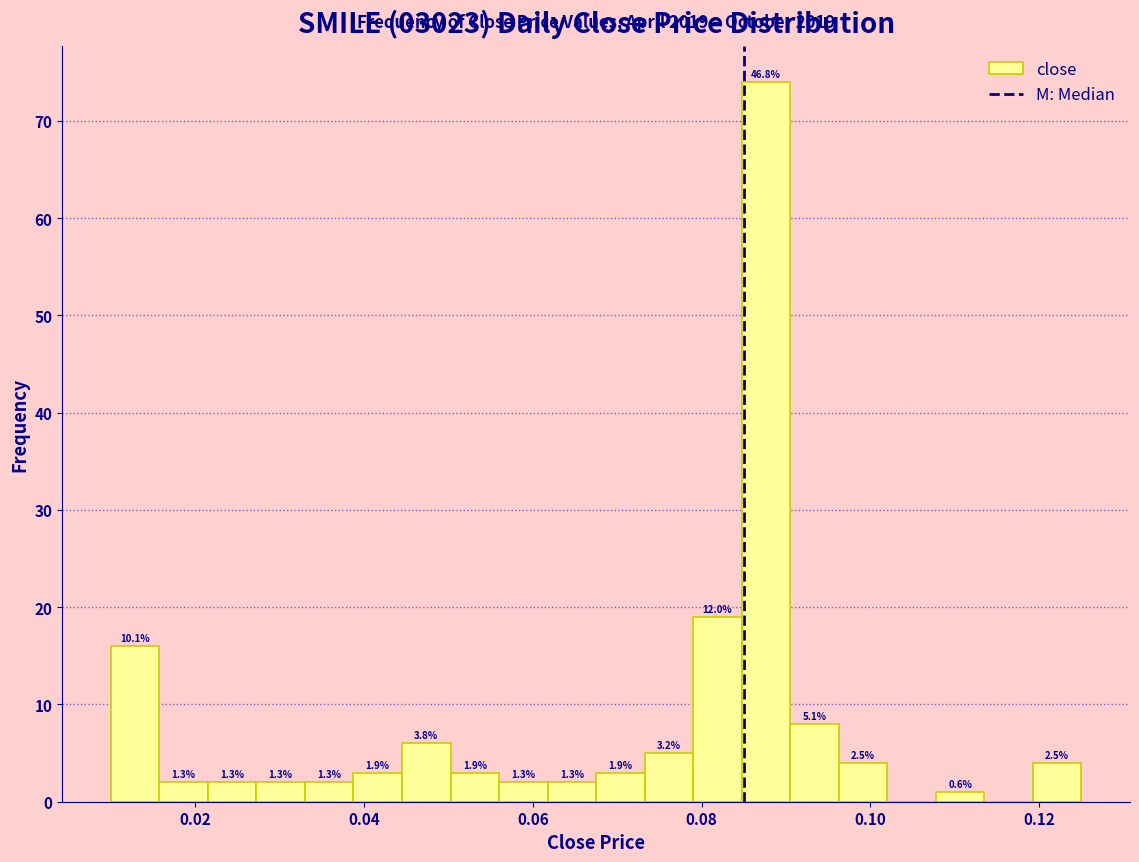

Around what value on the x-axis is the tallest bar? Give the approximate position of its centre, as read against the axis.

0.088